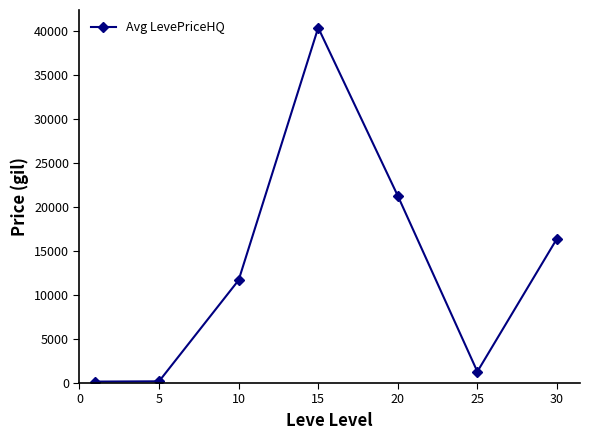

What is the value of the 6th point from the left?

1295.7